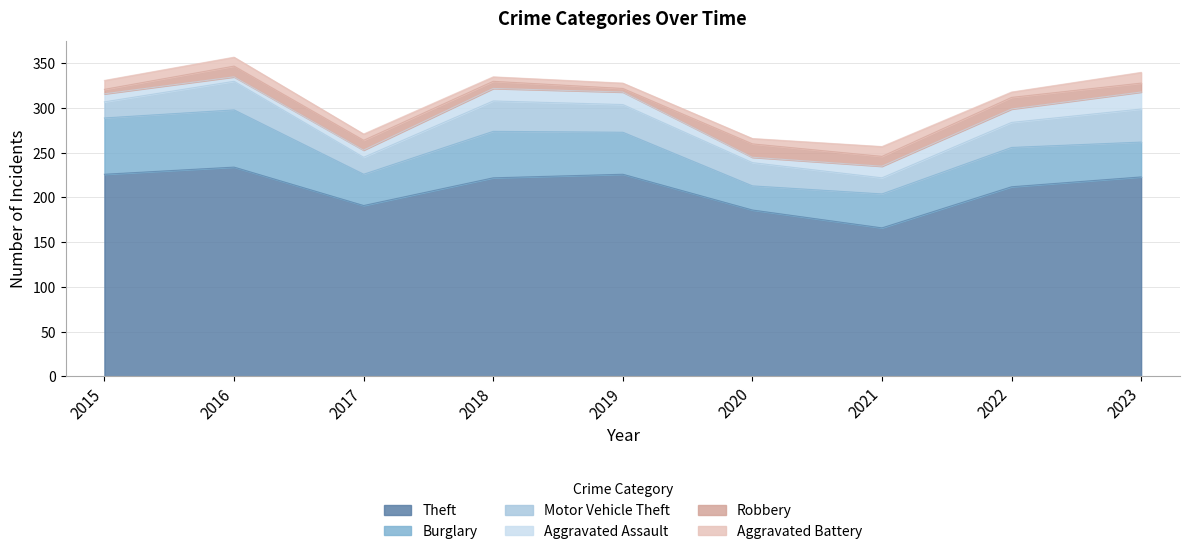

True or false: Robbery and Motor Vehicle Theft cross at least once.

False